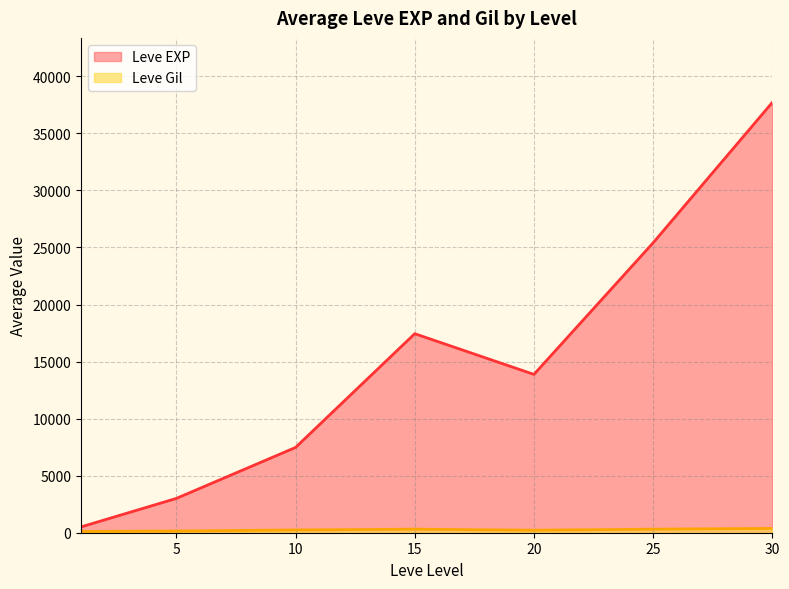

The value of Leve EXP at 30 is 14526.7. True or false?

False